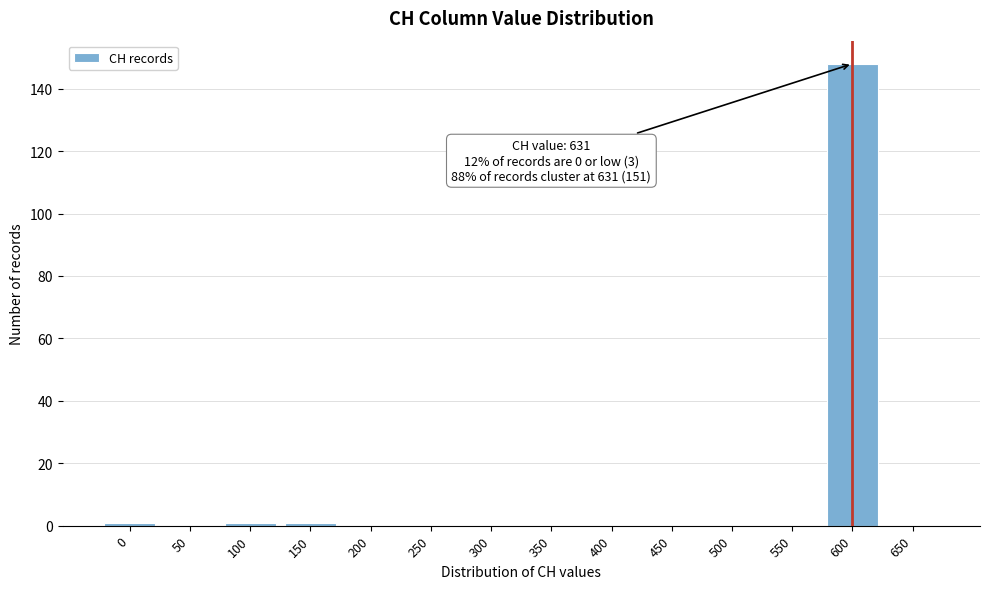

Reading left to right, what are all the values shown in this chart?

0=1	50=0	100=1	150=1	200=0	250=0	300=0	350=0	400=0	450=0	500=0	550=0	600=148	650=0